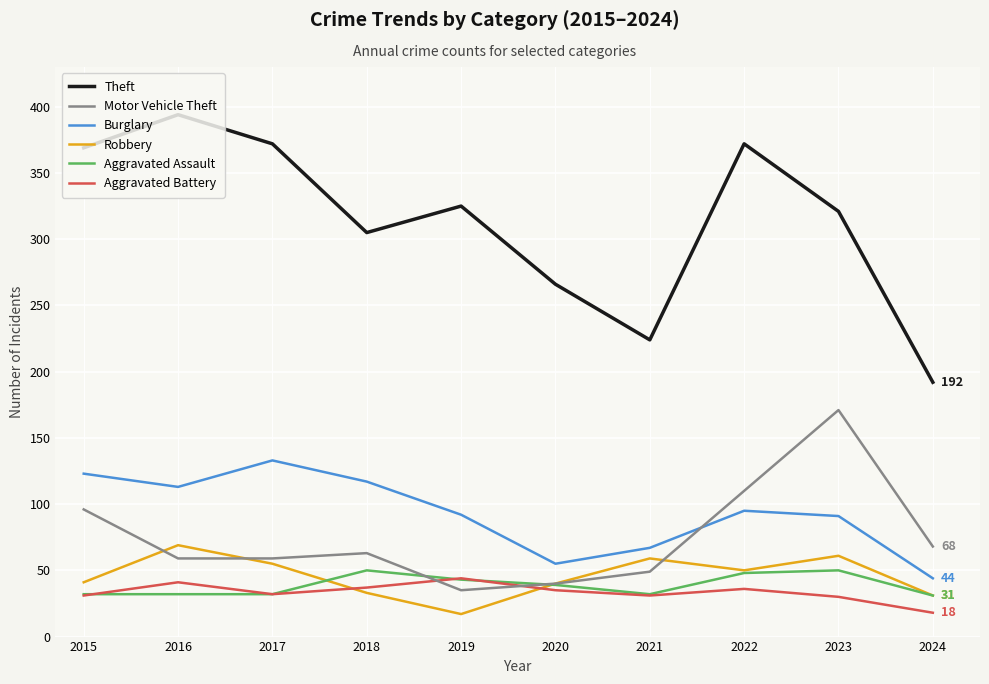

Between 2017 and 2024, which series saw the biggest shift?

Theft